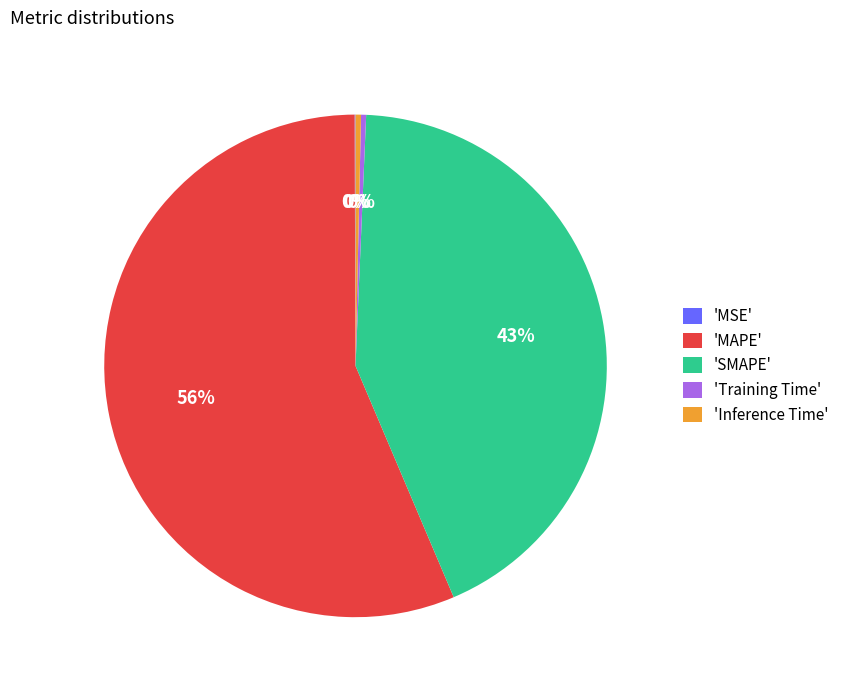

Which slice represents more than half of the pie?

'MAPE'